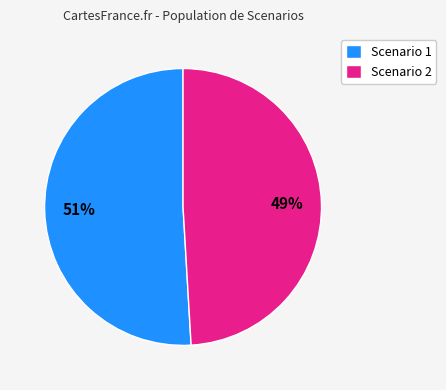

Approximately how many times larger is the value at Scenario 2 compared to Scenario 1?

1.0